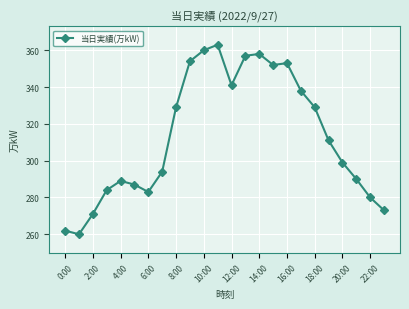

What is the average value?

313